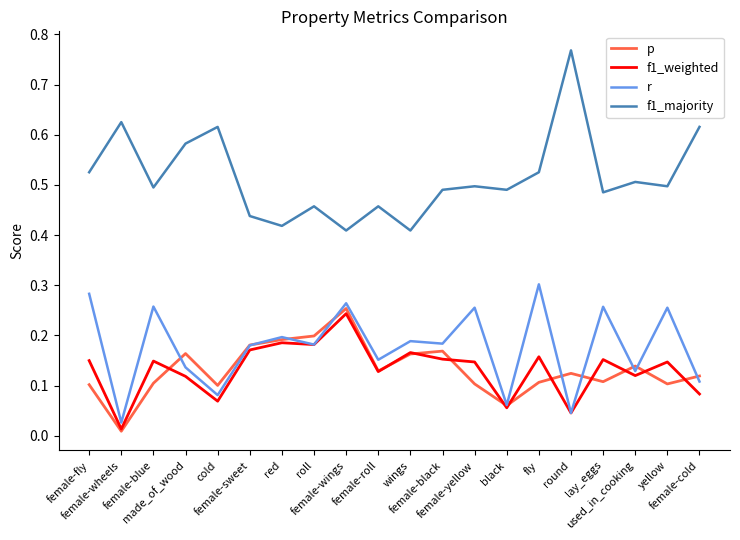

Which series has the largest range (max minus min)?

f1_majority